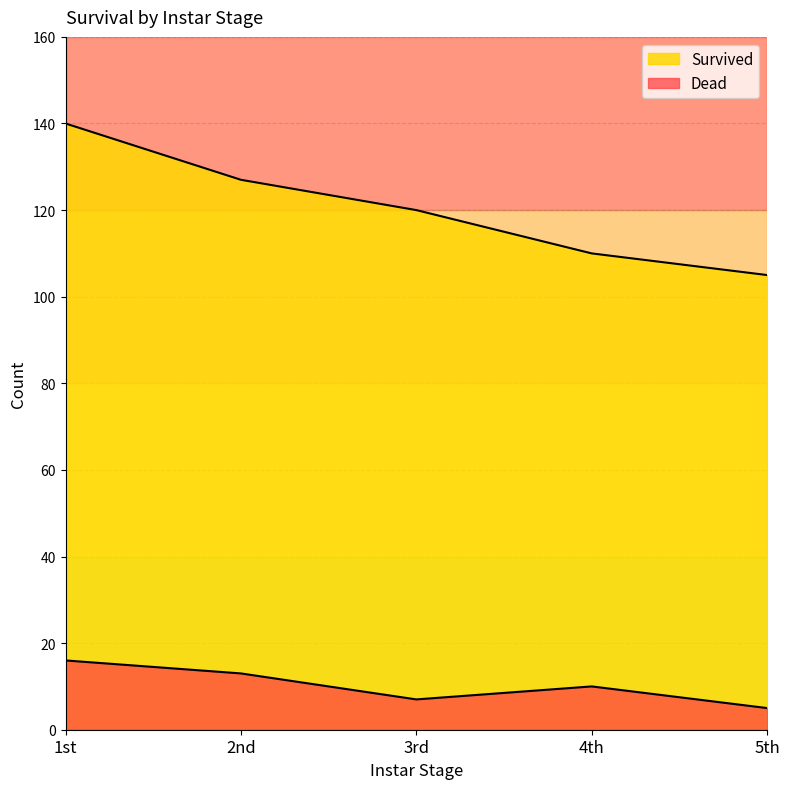

What value does the Survived series have at 2nd?

127